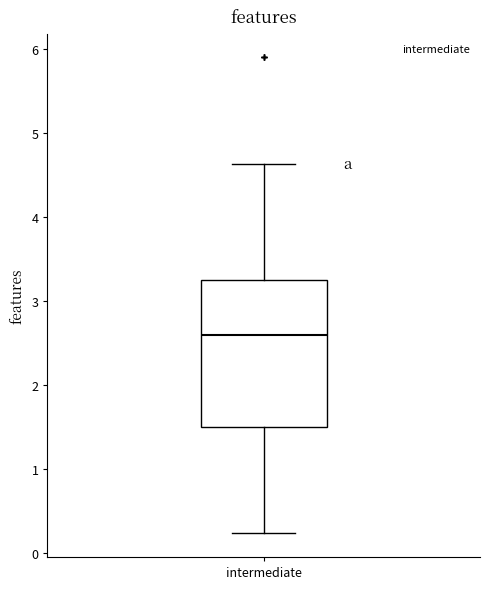

Read this box plot against the y-axis: the position of the median line, the range covered by the box, and the ends of both whiskers. The values are not printed on the chart, so give them approximately, as read against the axis.

median 2.6, box 1.5 to 3.3, whiskers 0.2 to 4.6